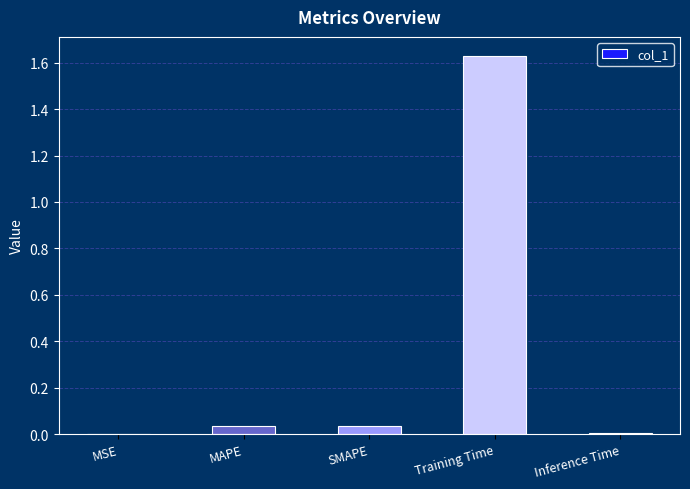

Is it true that the value at MSE is 0.0?

True